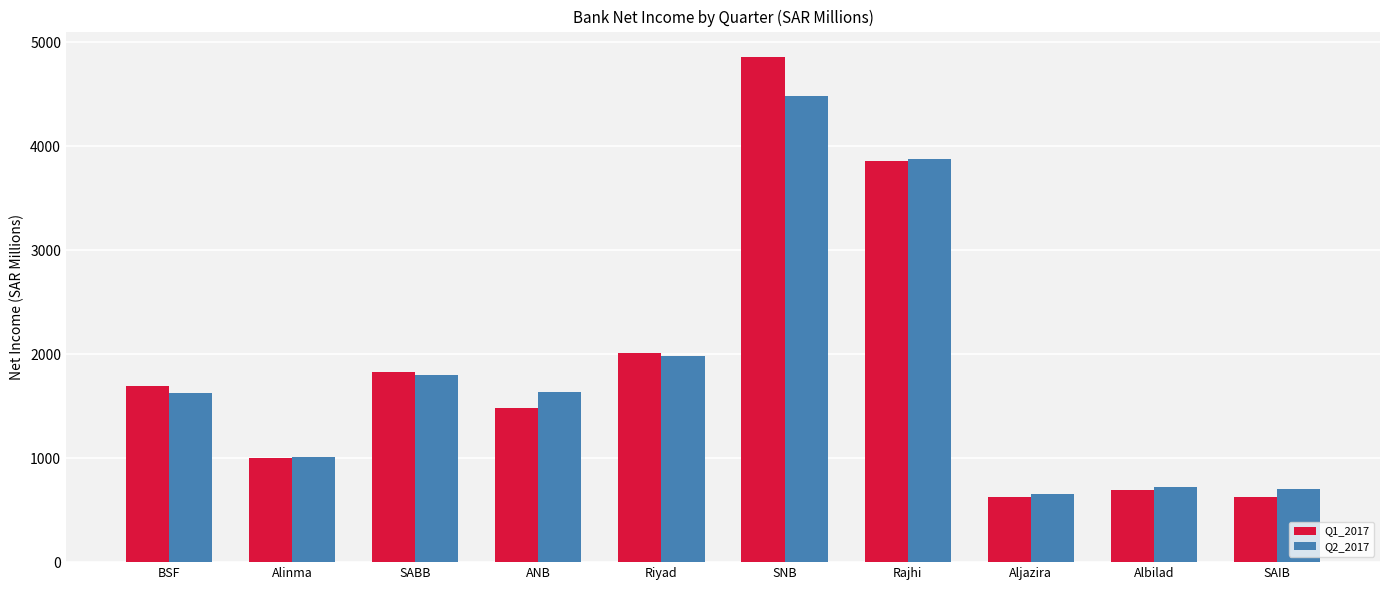

How many data points in Q2_2017 are above 1635?

5